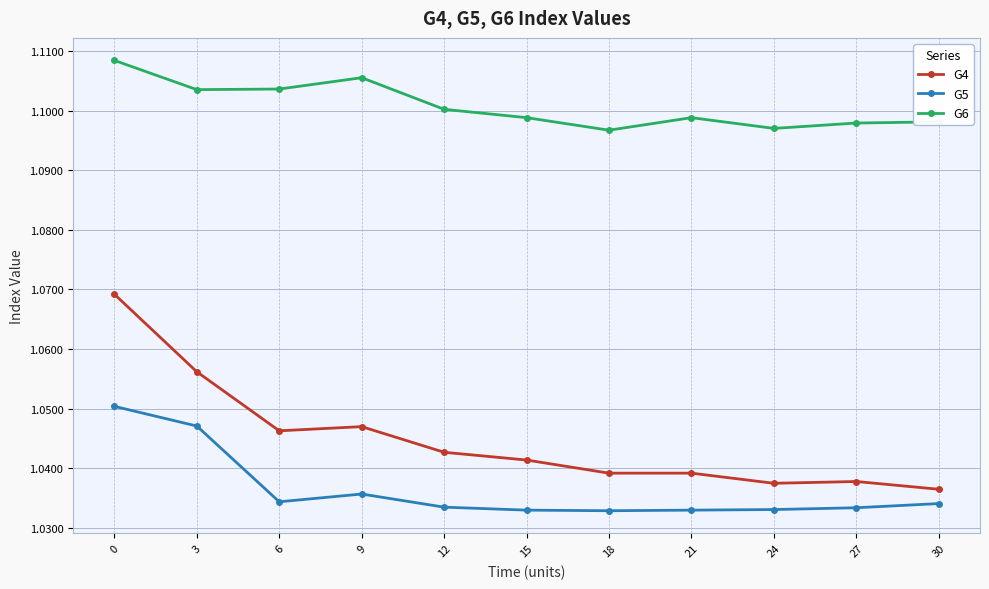

True or false: G4 and G5 cross at least once.

False